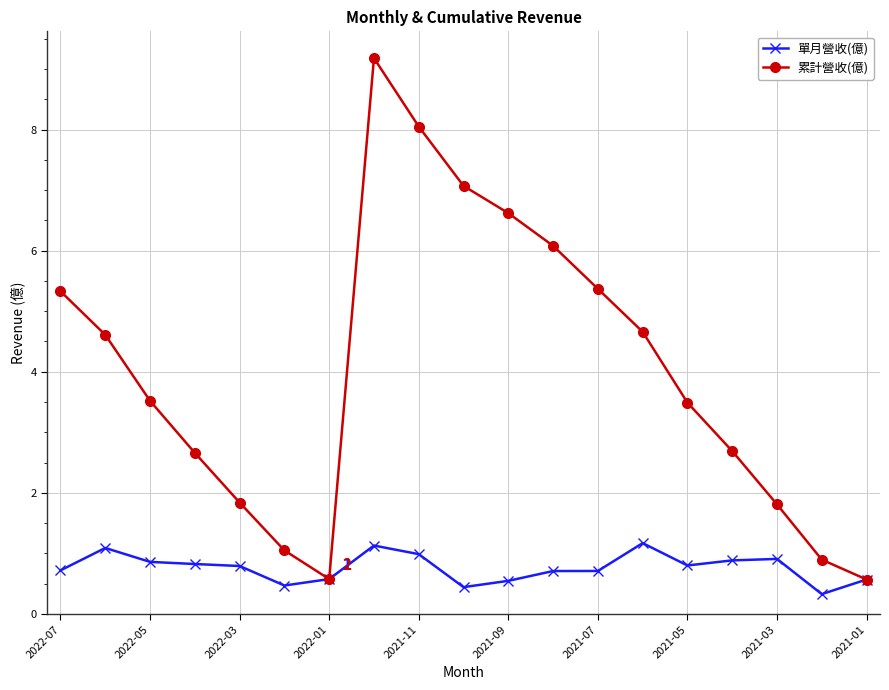

Which series has the largest total across all categories?

累計營收(億)